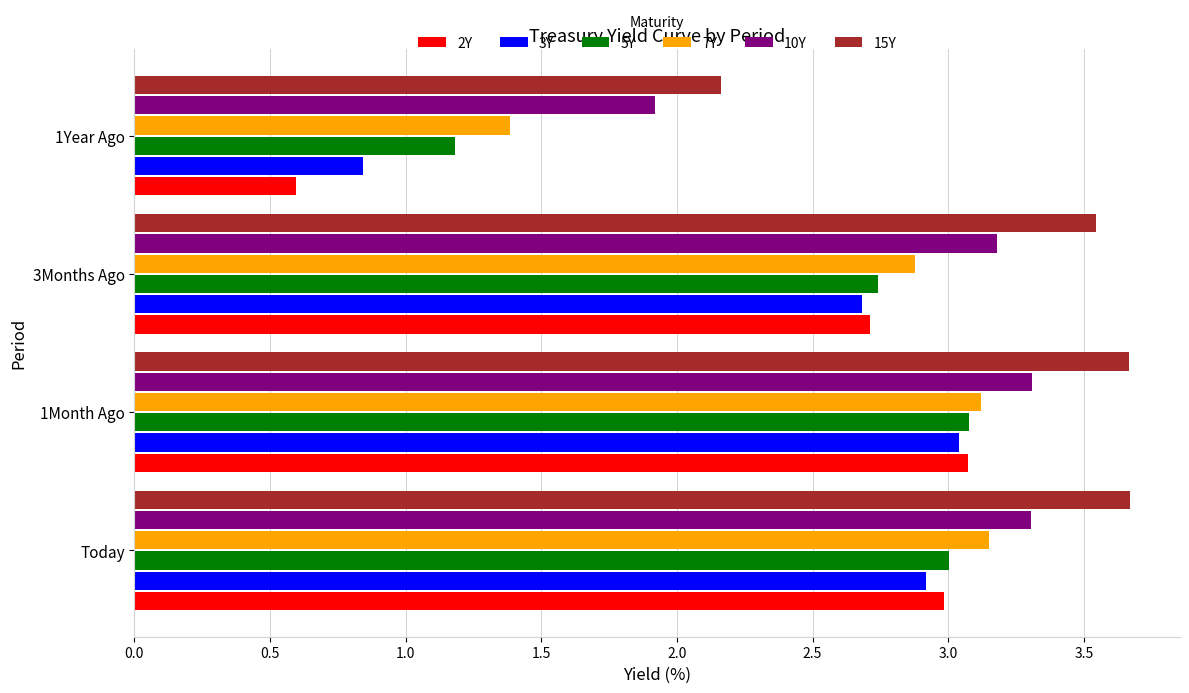

What is the greatest value displayed?

3.7